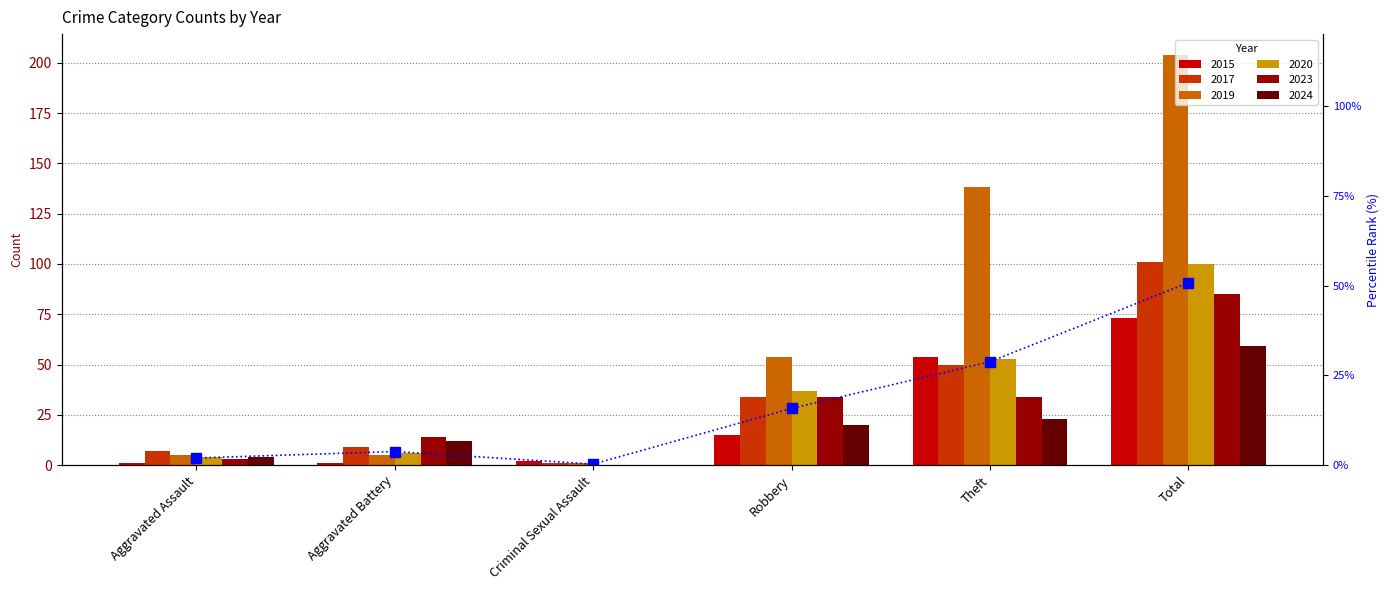

Which has a higher value, Aggravated Assault or Aggravated Battery?

Aggravated Battery